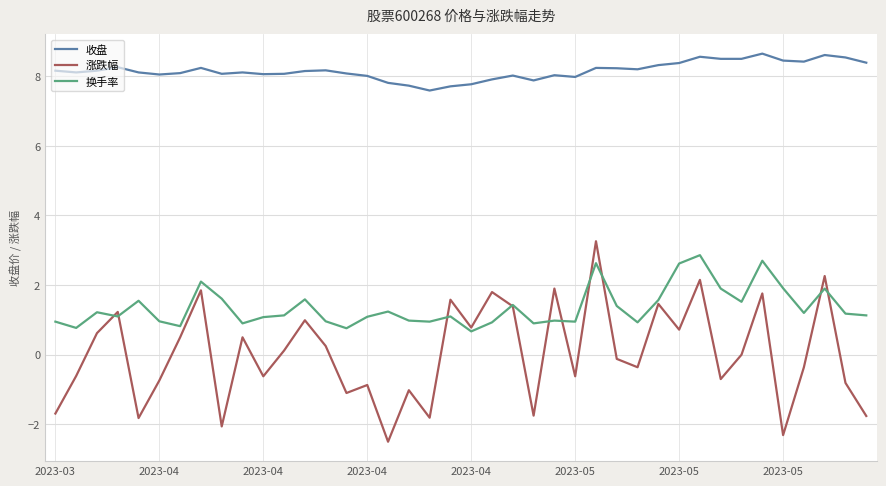

True or false: 涨跌幅 and 收盘 cross at least once.

False